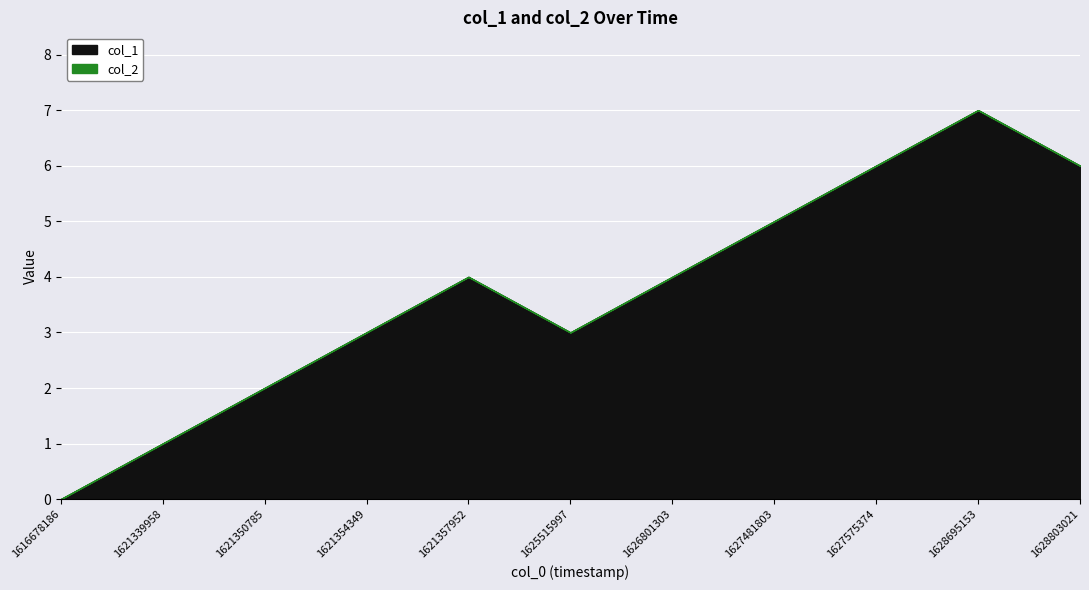

At which category does the data reach its first local valley?

1625515997